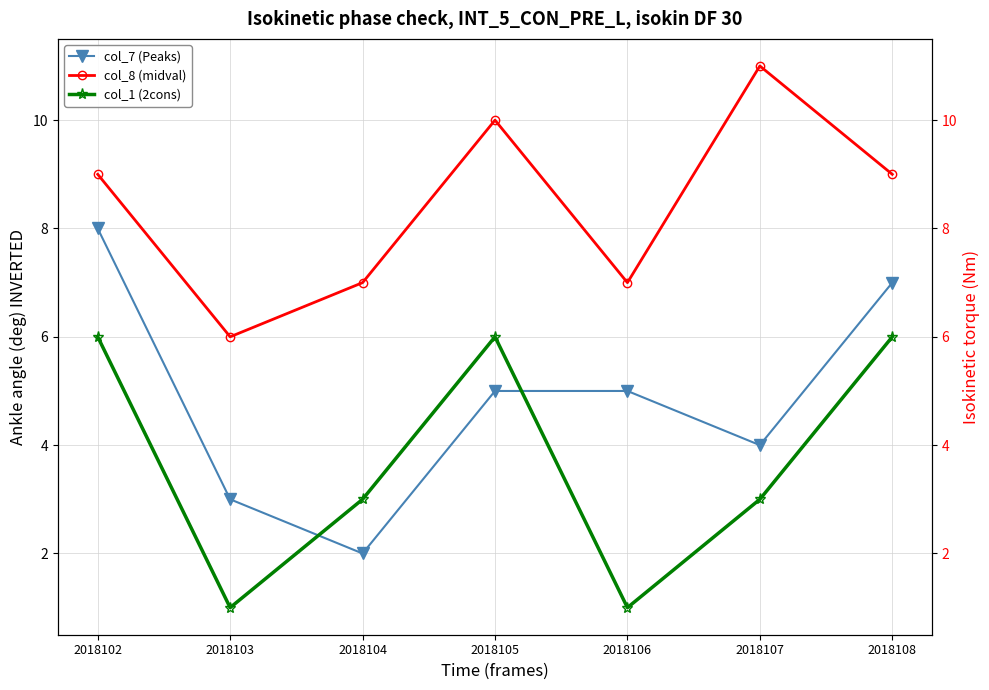

Which category has the highest value in the col_7 (Peaks) series?

2018102